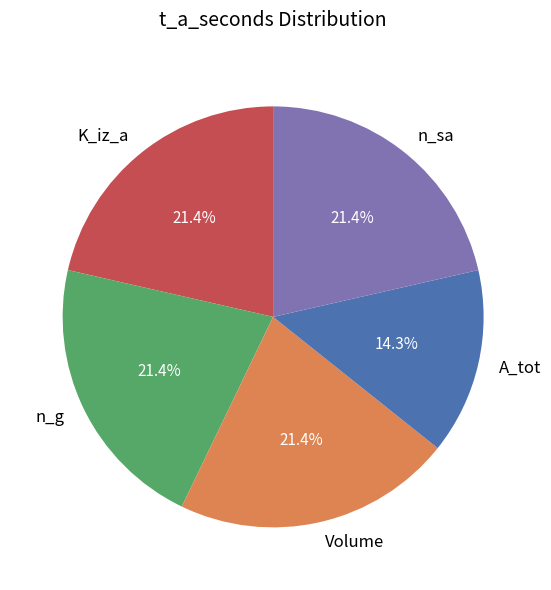

Is n_sa the majority of the pie?

No